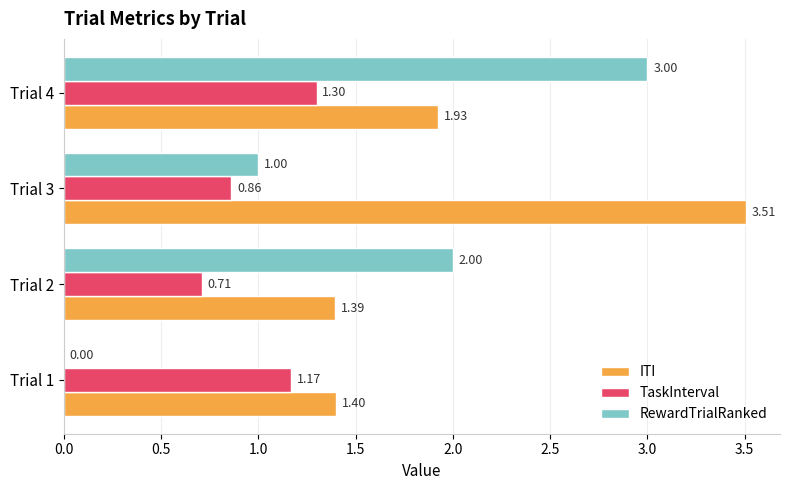

Which series has the largest total across all categories?

ITI